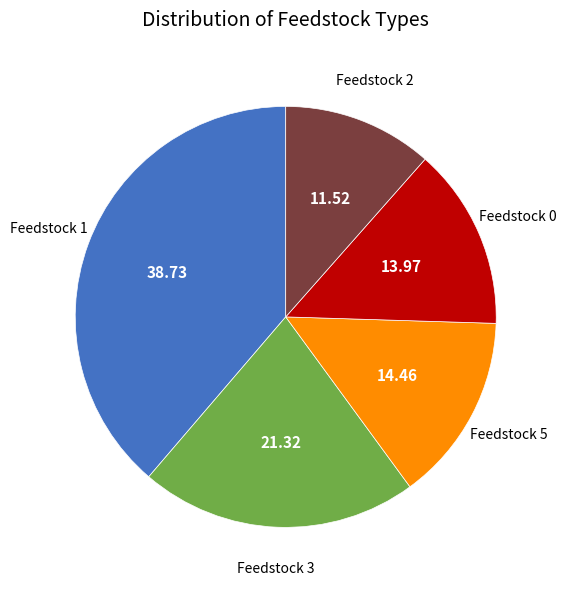

Combined, do Feedstock 5 and Feedstock 3 account for over 50%?

No